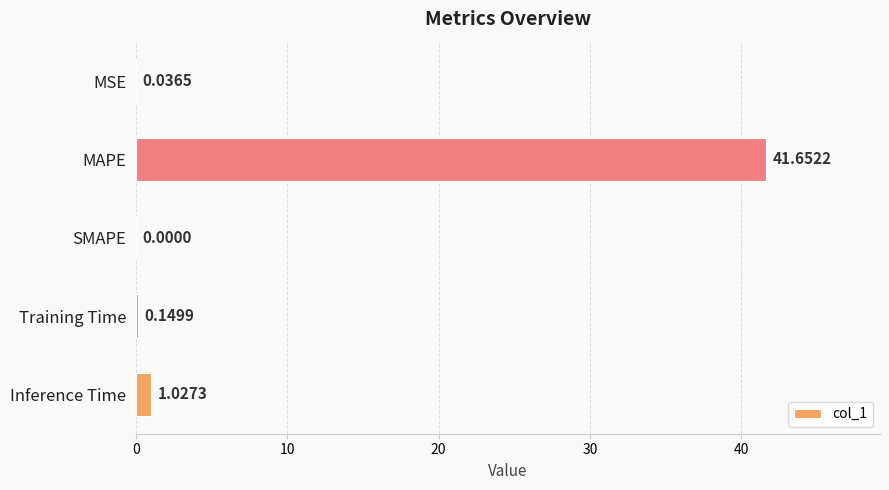

What is the sum of all values?

42.9